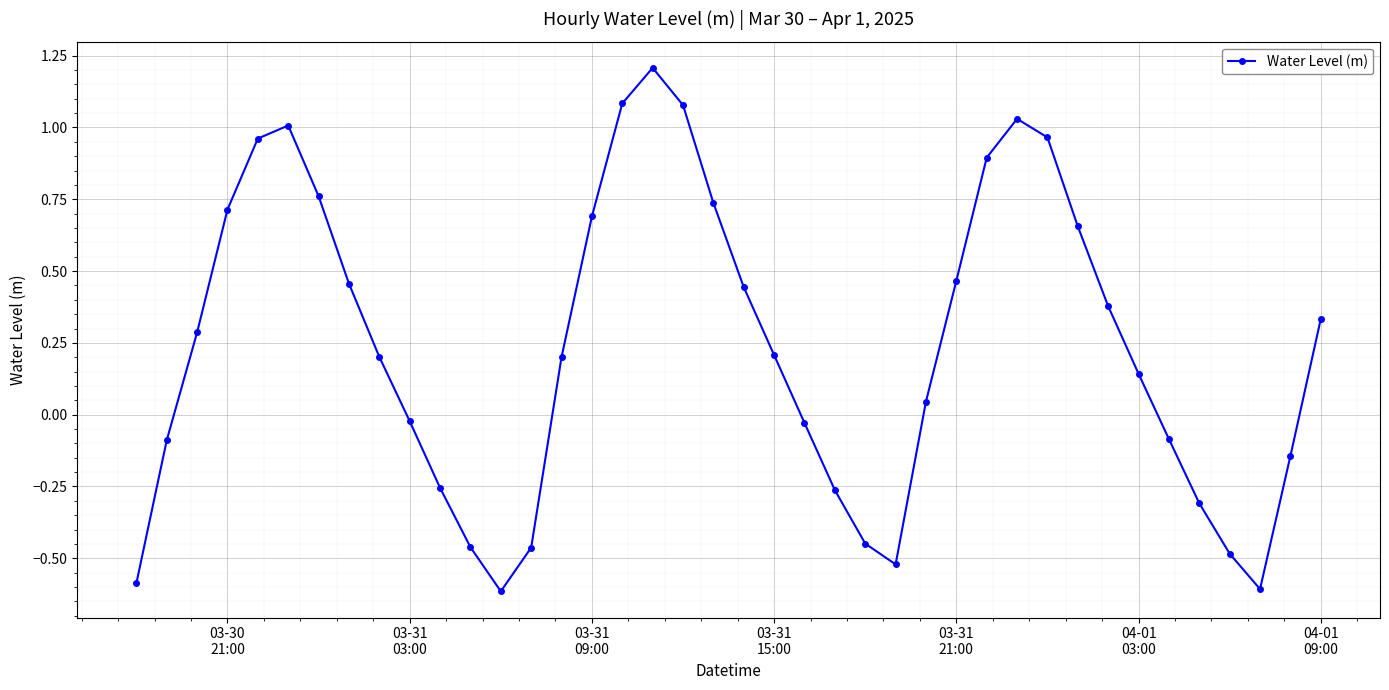

How many values are below 0?

16